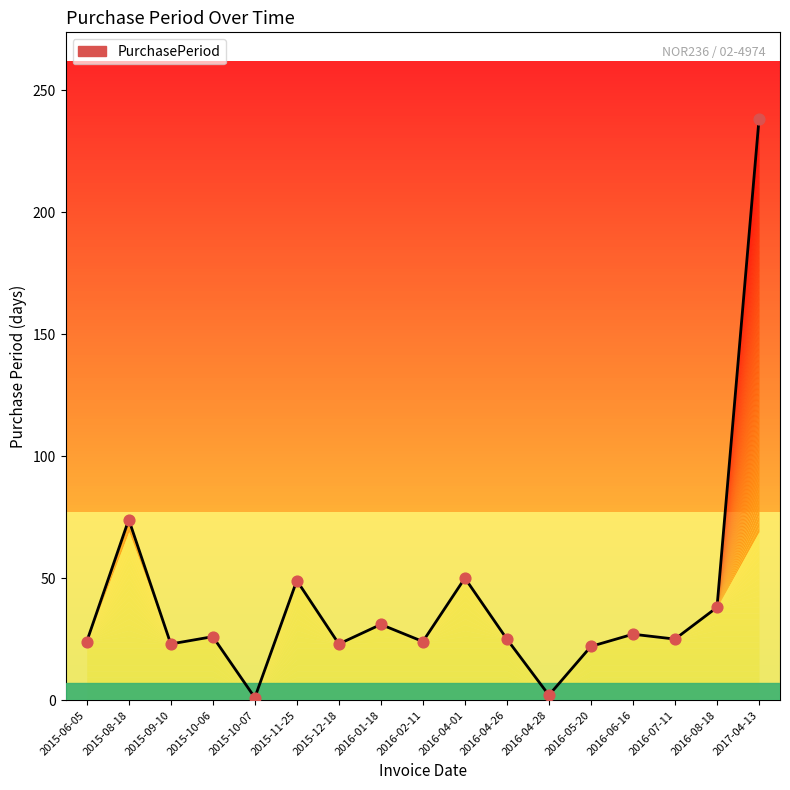

What is the ratio of the value at 2016-04-01 to the value at 2015-12-18?

2.2